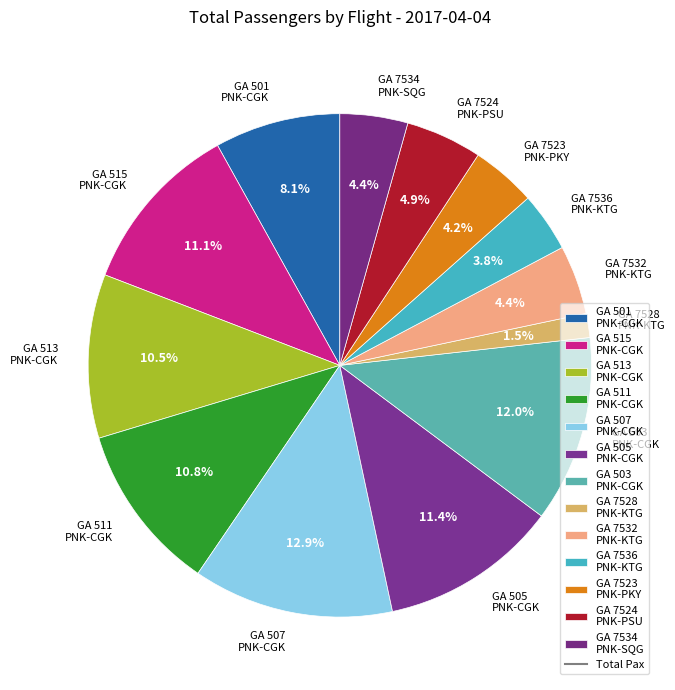

What is the total percentage of GA 7536 PNK-KTG and GA 507 PNK-CGK?

16.7%